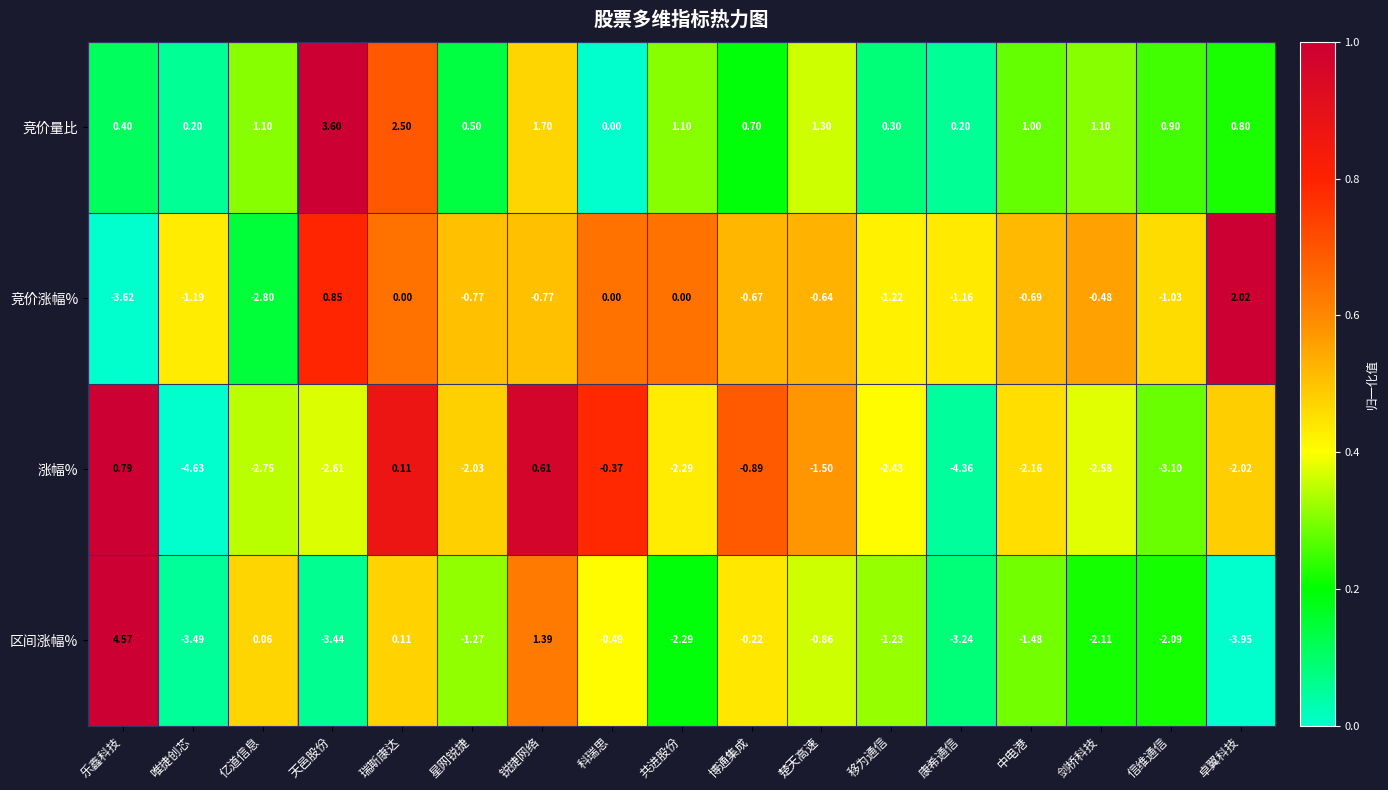

Count the number of categories in the chart.

17